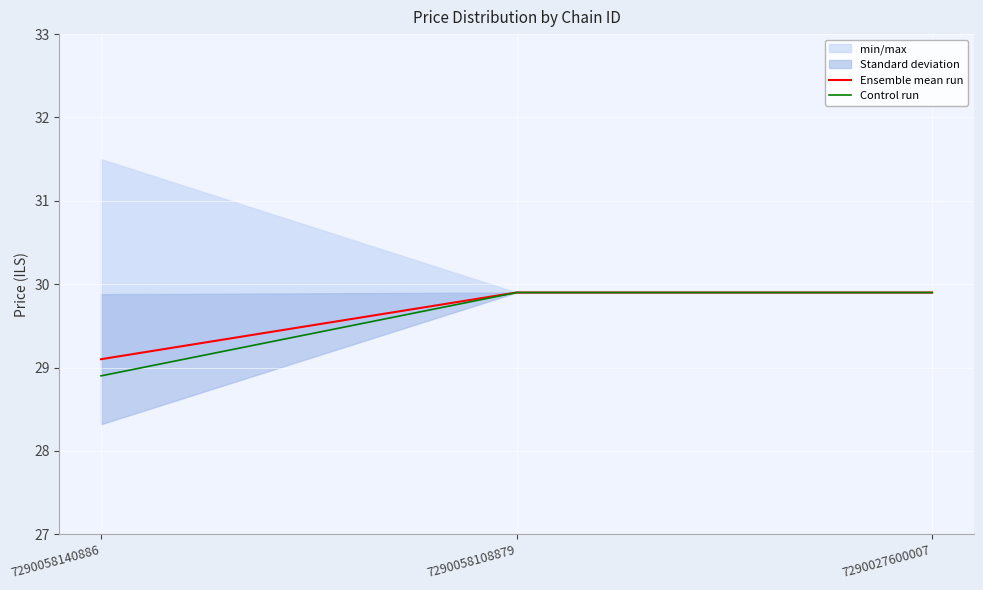

How many lines are shown in the chart?

2